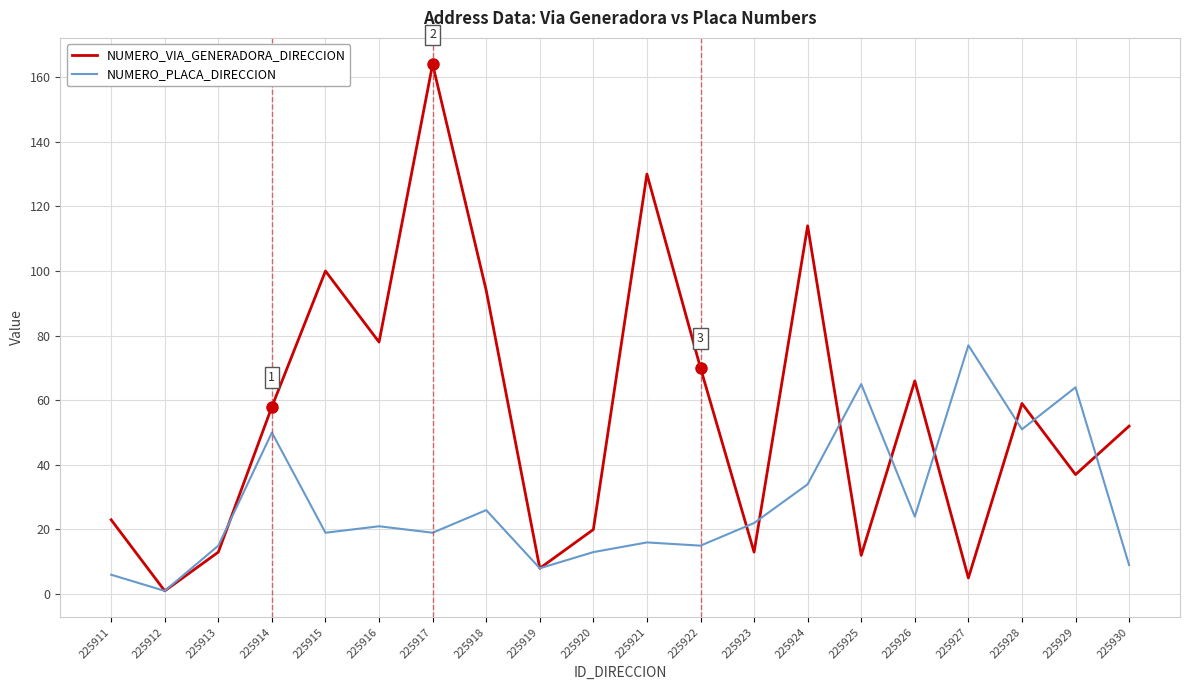

What is the sum of the NUMERO_VIA_GENERADORA_DIRECCION values at 225926 and 225928?

125